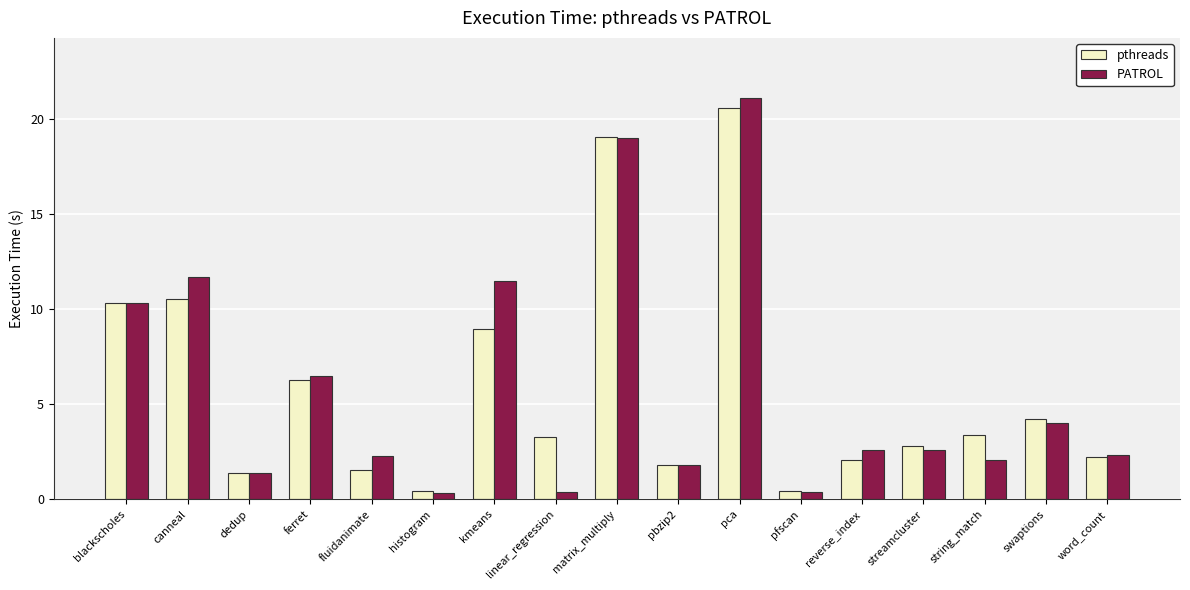

Where does the pthreads series first go above 3?

blackscholes